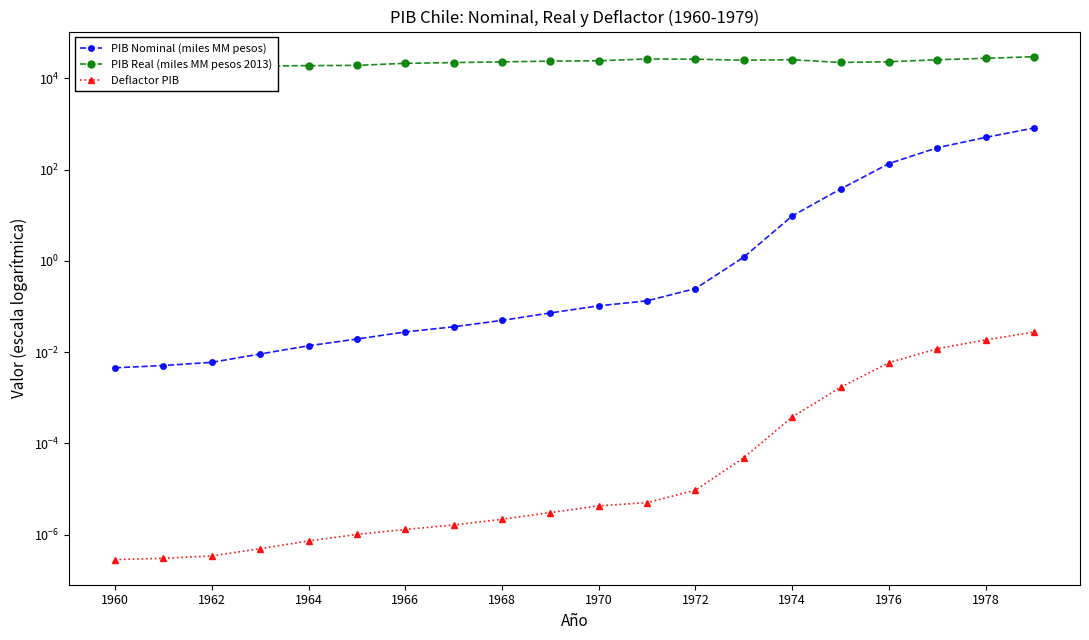

Rank the series at 1960 from highest to lowest value.

PIB Real (miles MM pesos 2013), PIB Nominal (miles MM pesos), Deflactor PIB